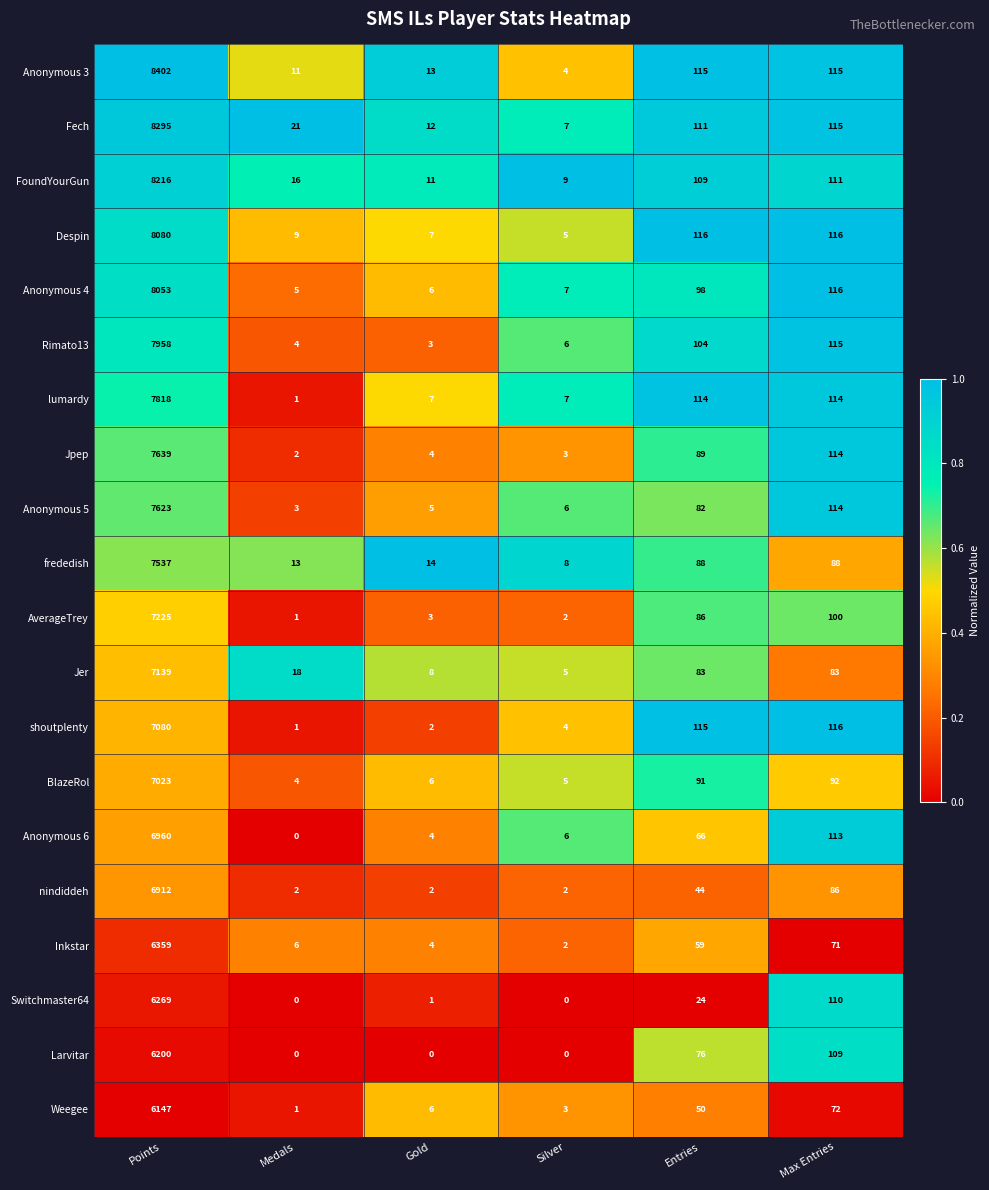

What is the maximum value shown in the chart?

8402